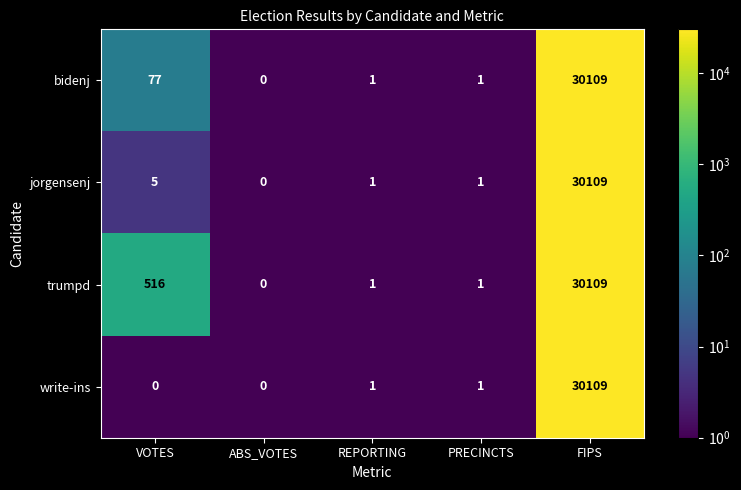

Which series has the largest total across all categories?

trumpd